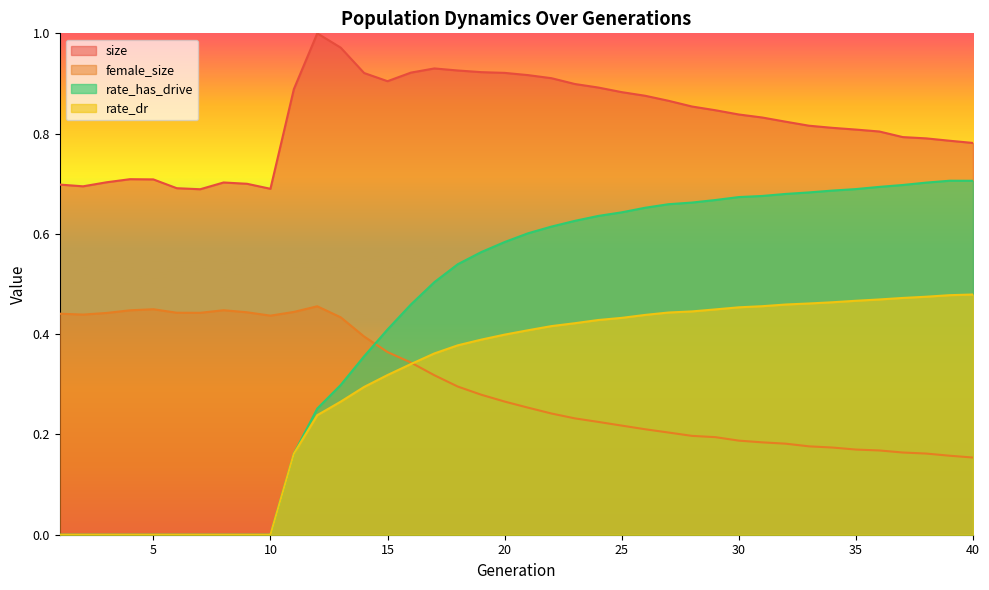

What is the spread (max minus min) of values at 9?

0.7